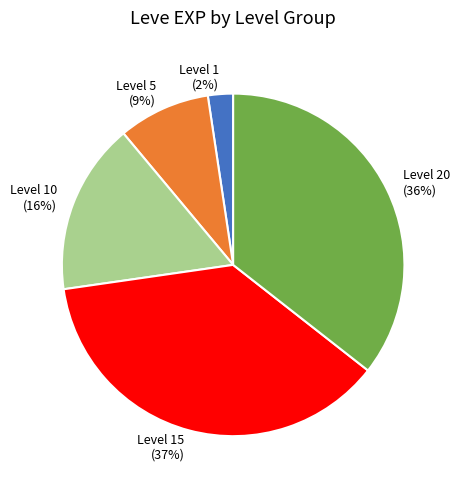

What is the ratio of the value at Level 20 (36%) to the value at Level 15 (37%)?

1.0